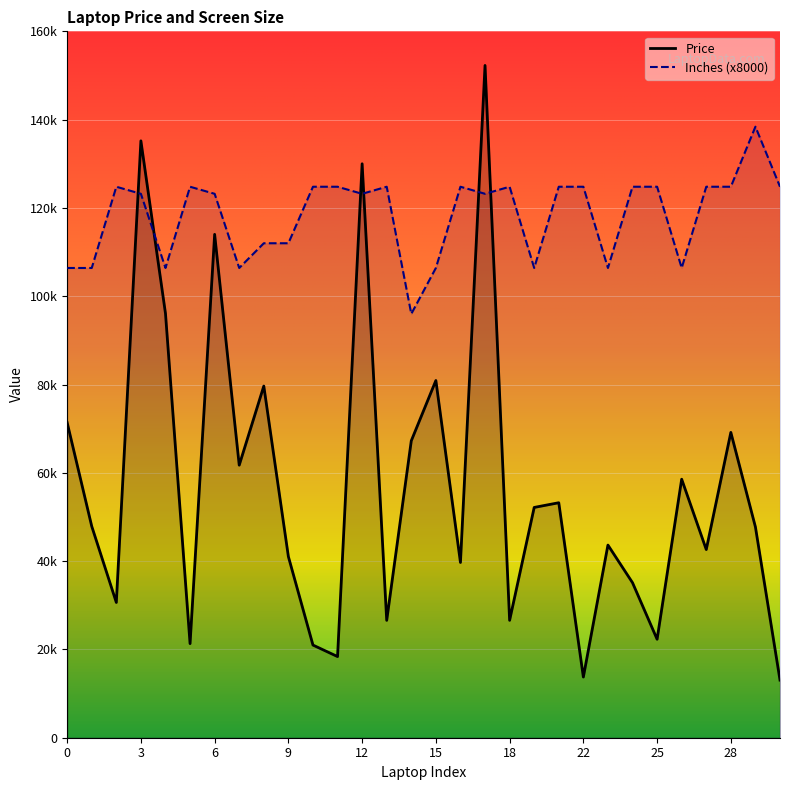

True or false: Price and Inches cross at least once.

True